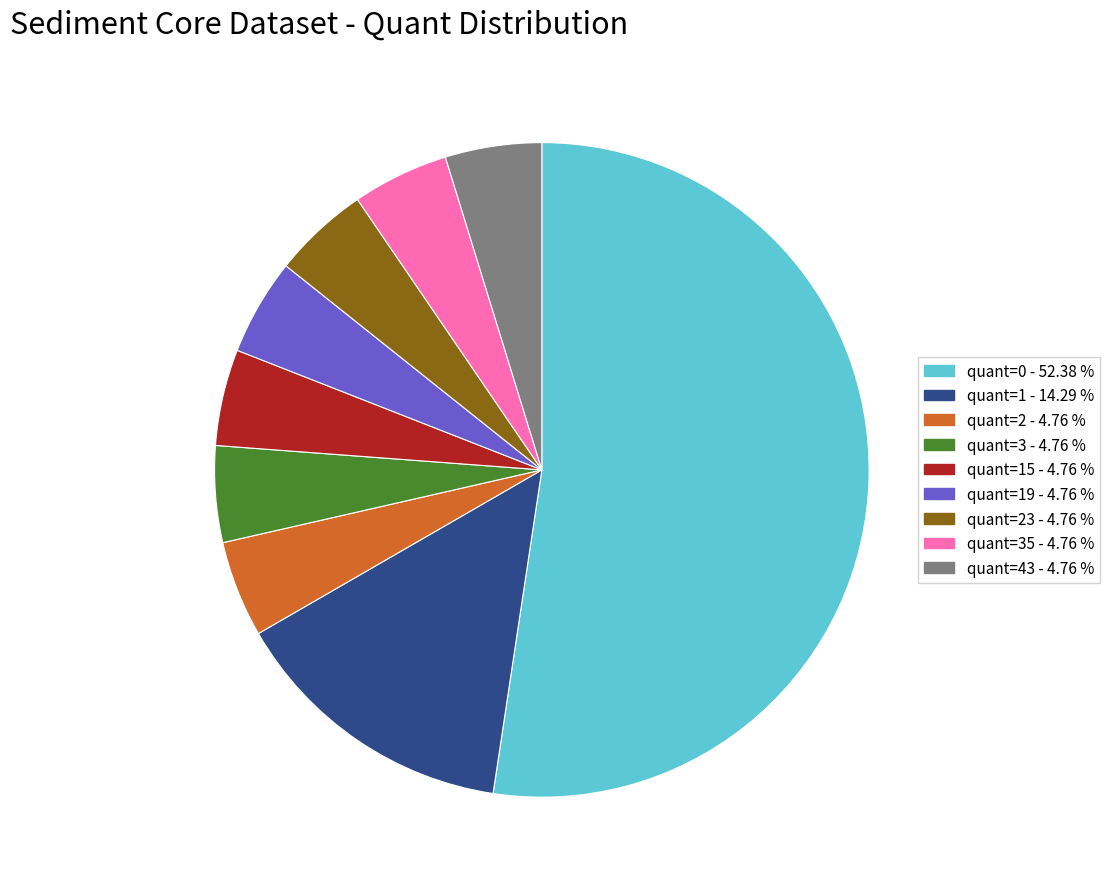

Is there a majority slice in this chart?

Yes